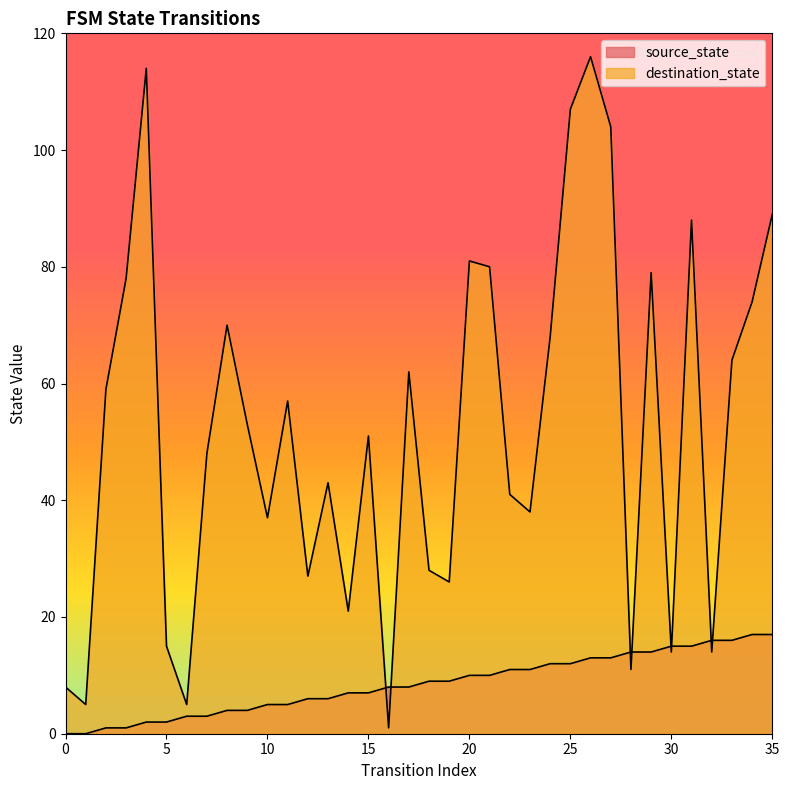

Read the destination_state value at 26.

116